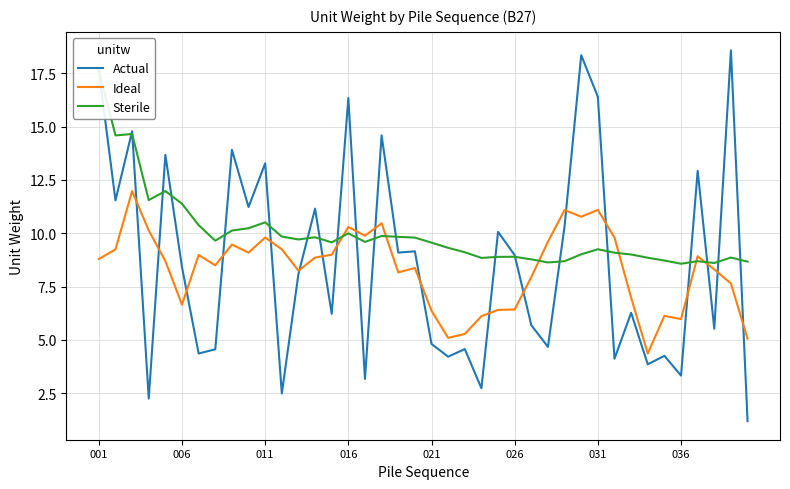

True or false: Ideal has a value of 11.1 at 28.

True